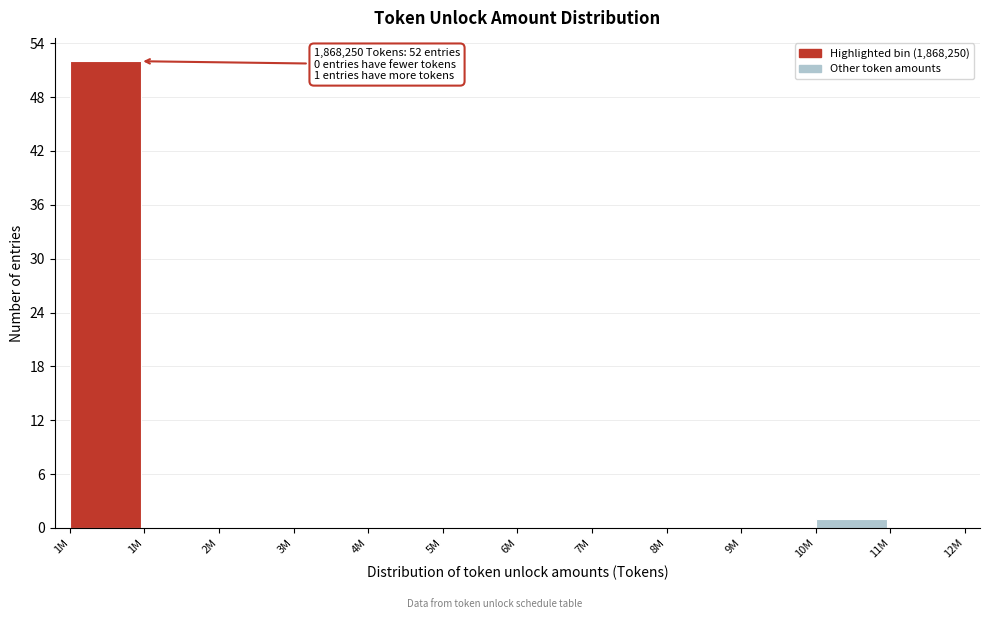

Count the number of categories in the chart.

12